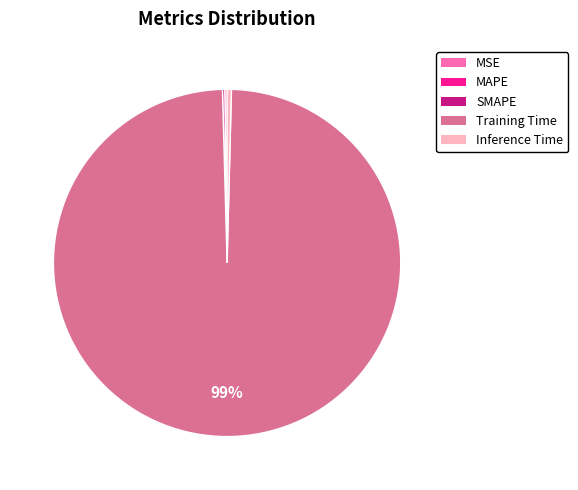

What is the largest slice in the pie chart?

Training Time